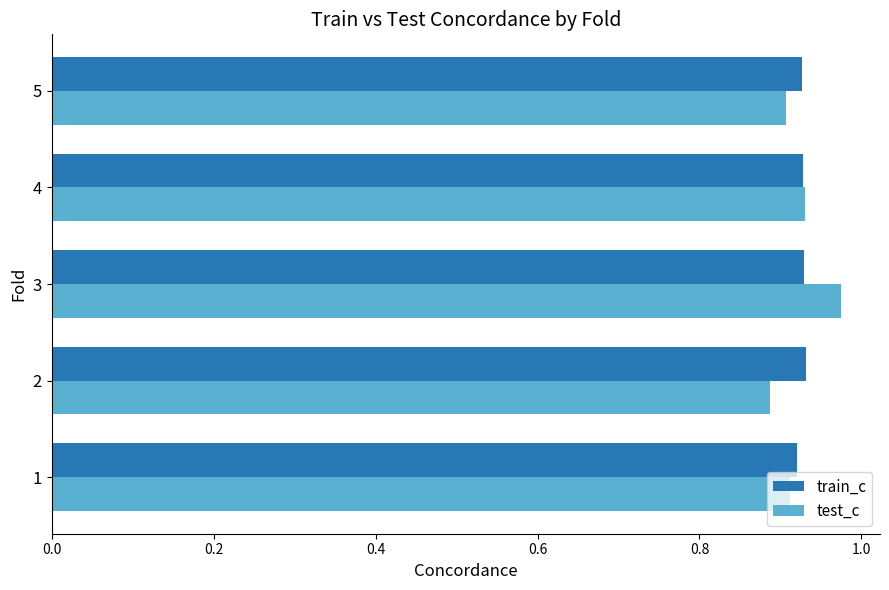

List the series in order of their peak value, highest first.

test_c, train_c